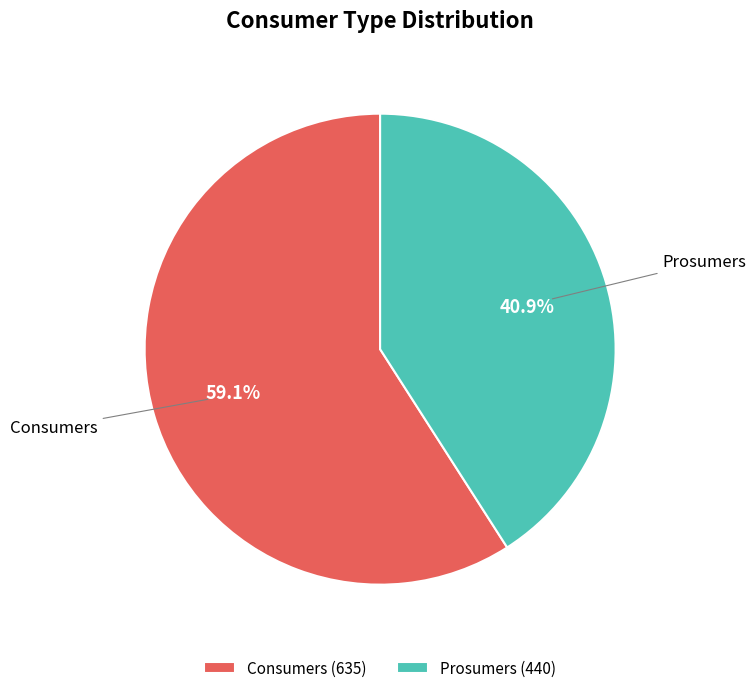

True or false: Prosumers accounts for 41% of the total.

True